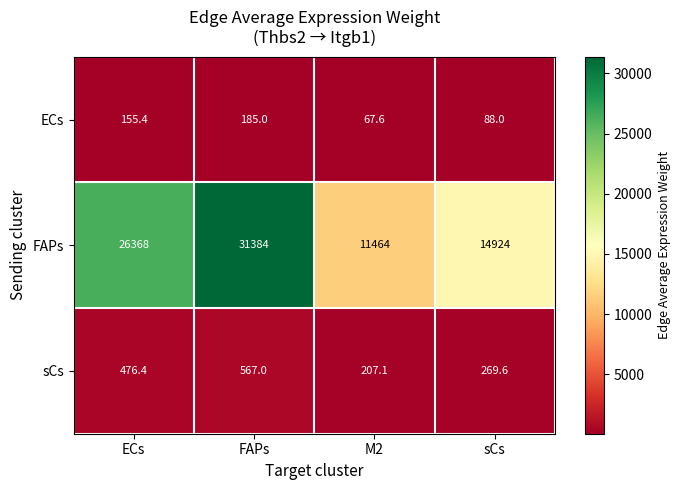

What is the maximum value for sCs?

567.0